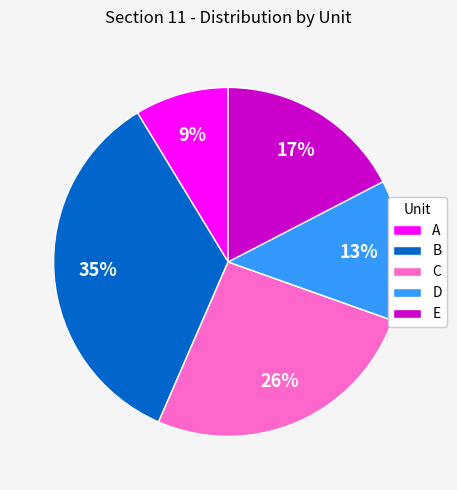

To the nearest percent, what is the difference between the A and B slice percentages?

26%